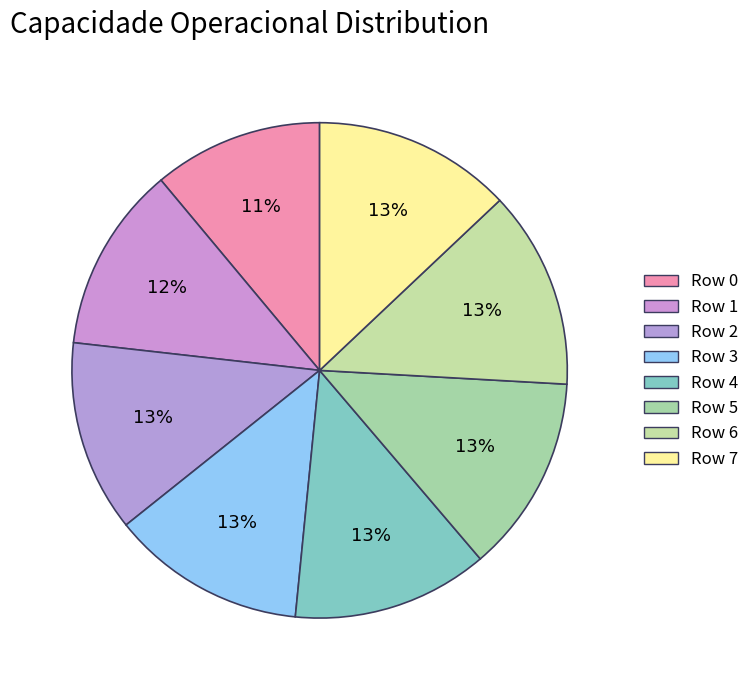

The Row 3 slice represents 13% of the pie. True or false?

True